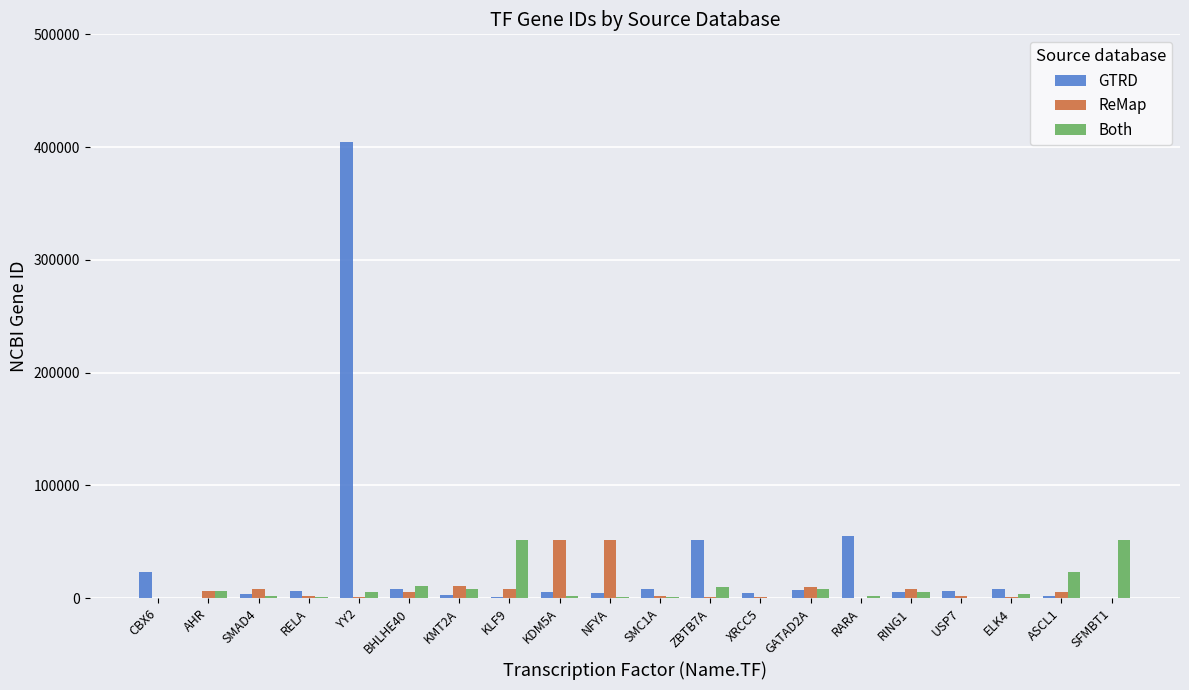

What is the difference between the ReMap values at ASCL1 and KLF9?

2329